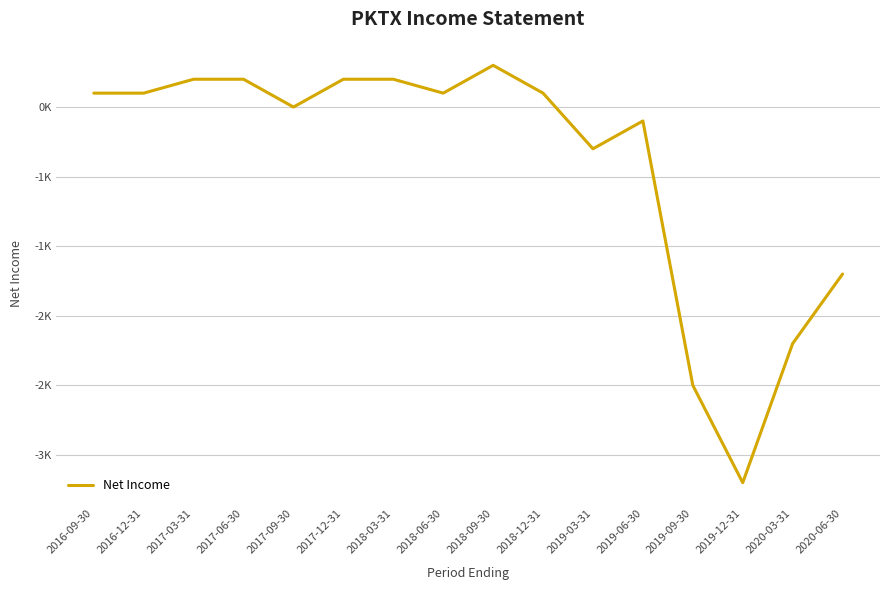

Does the chart display data point markers on the line(s)?

No